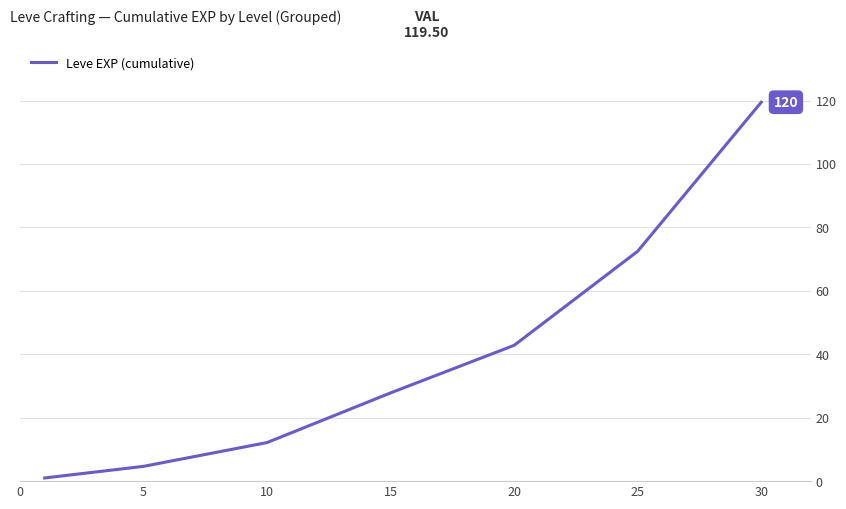

True or false: there are more than 1 points higher than both neighbors.

False